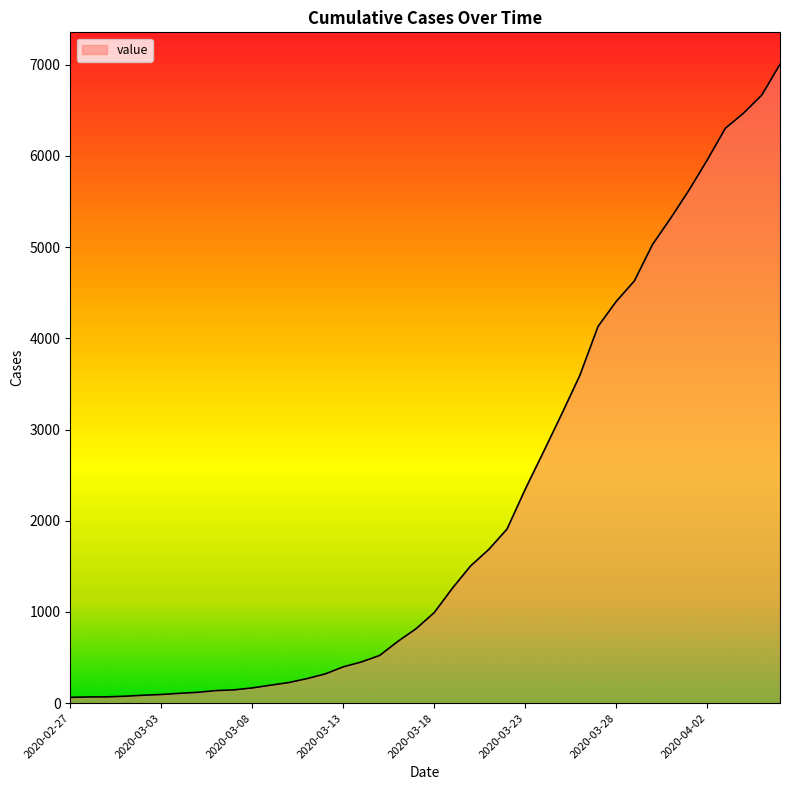

What is the difference between the maximum and second lowest values?

6936